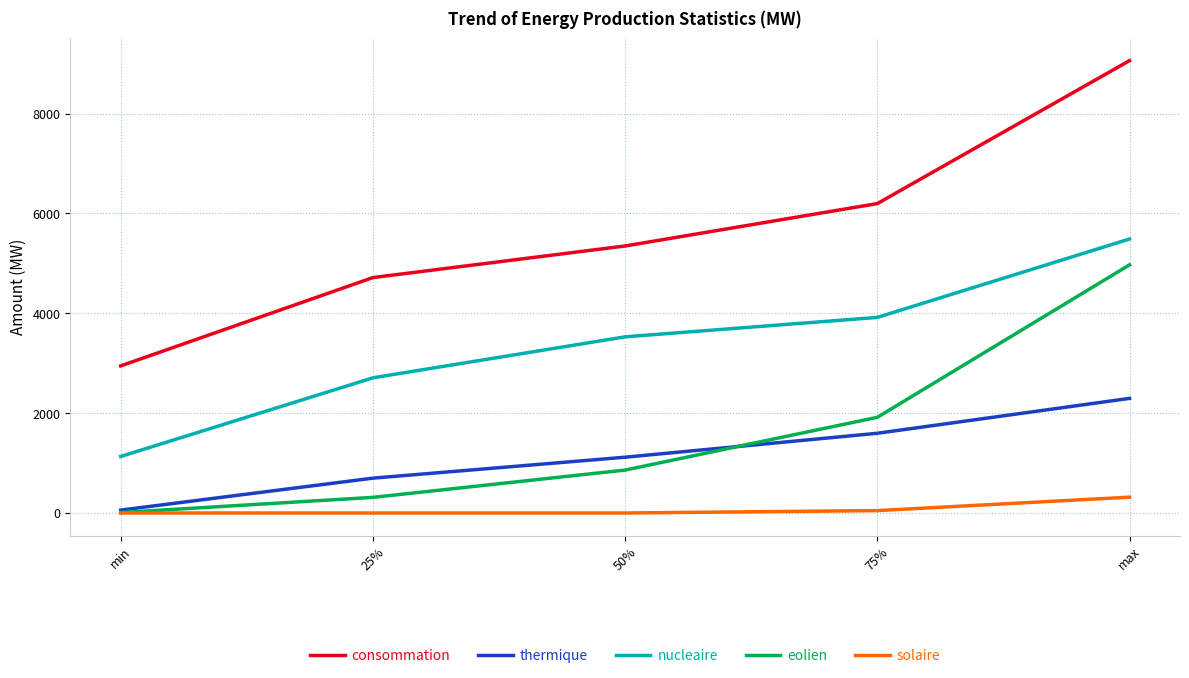

Is it true that nucleaire equals 4084.9 at 25%?

False